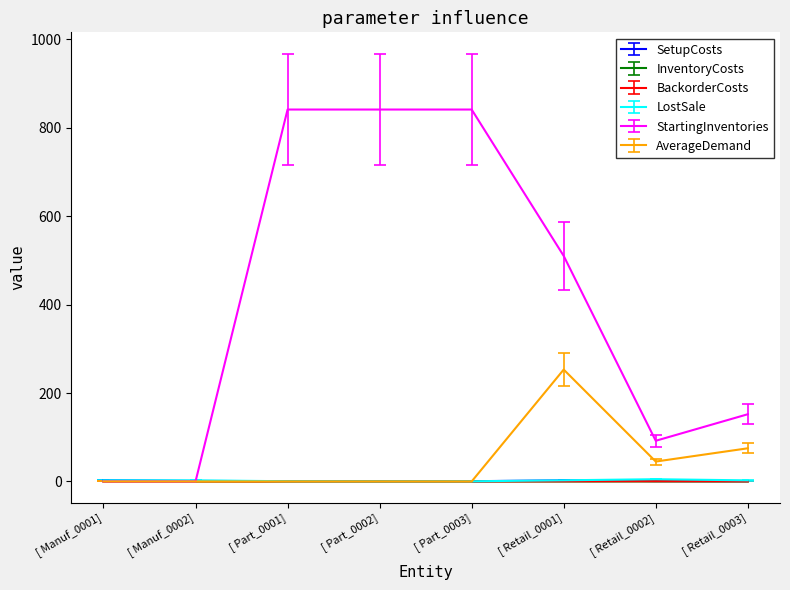

What is the sum of all AverageDemand values?

373.0